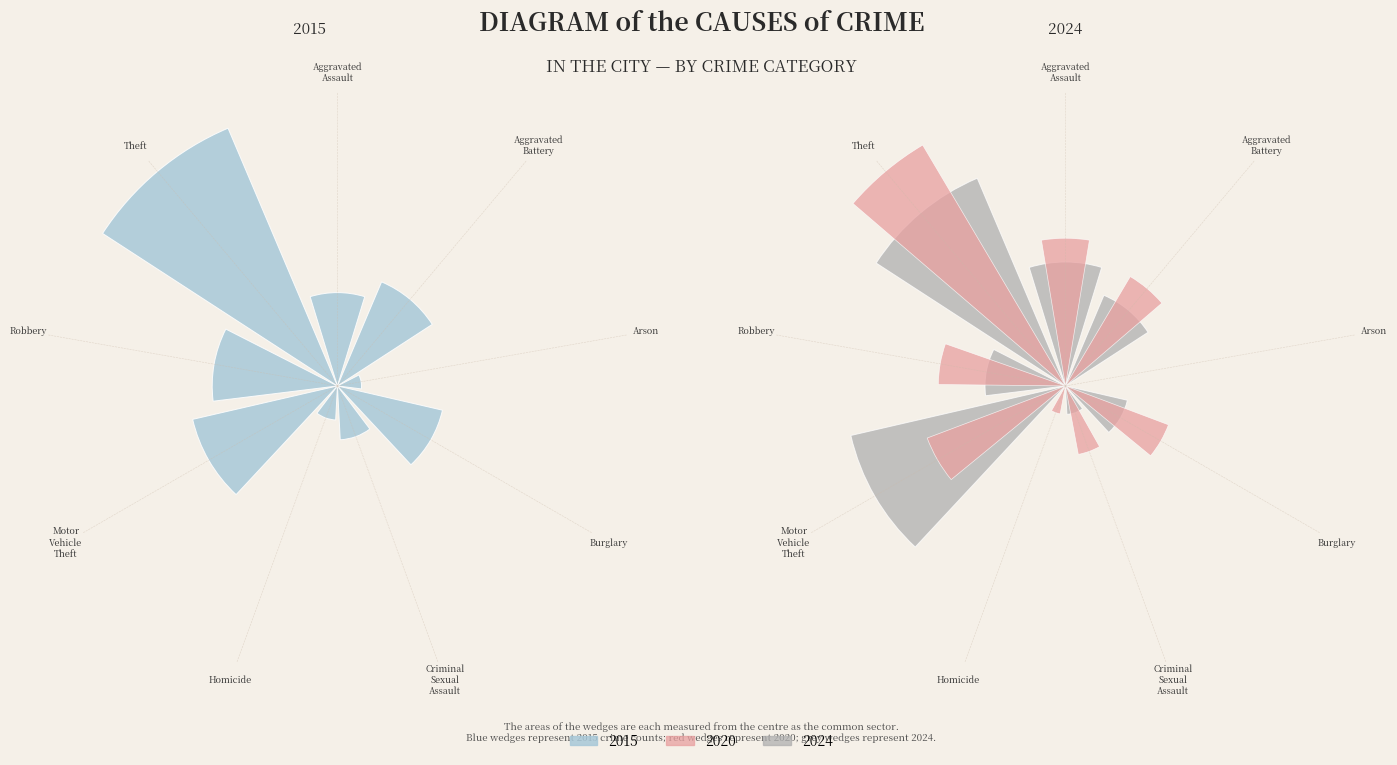

To the nearest percent, what percentage of the pie is Burglary?

8%